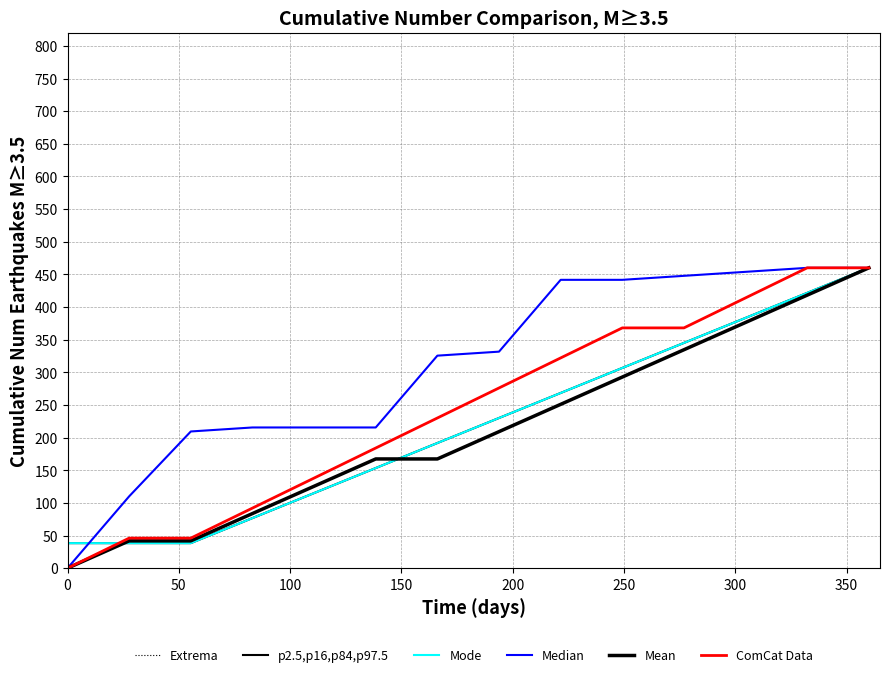

How many lines are shown in the chart?

6